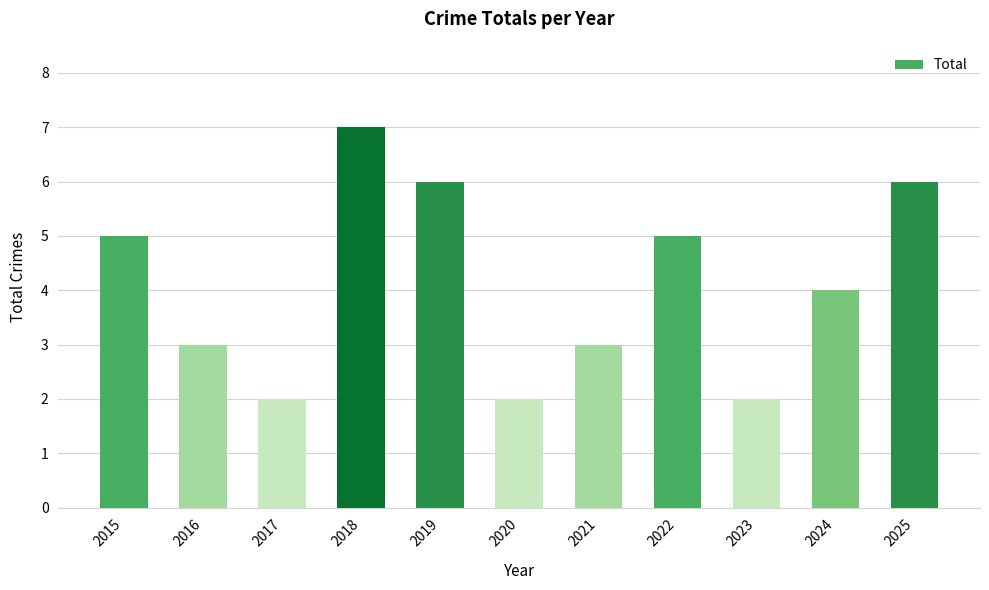

The value at 2021 is 3. True or false?

True